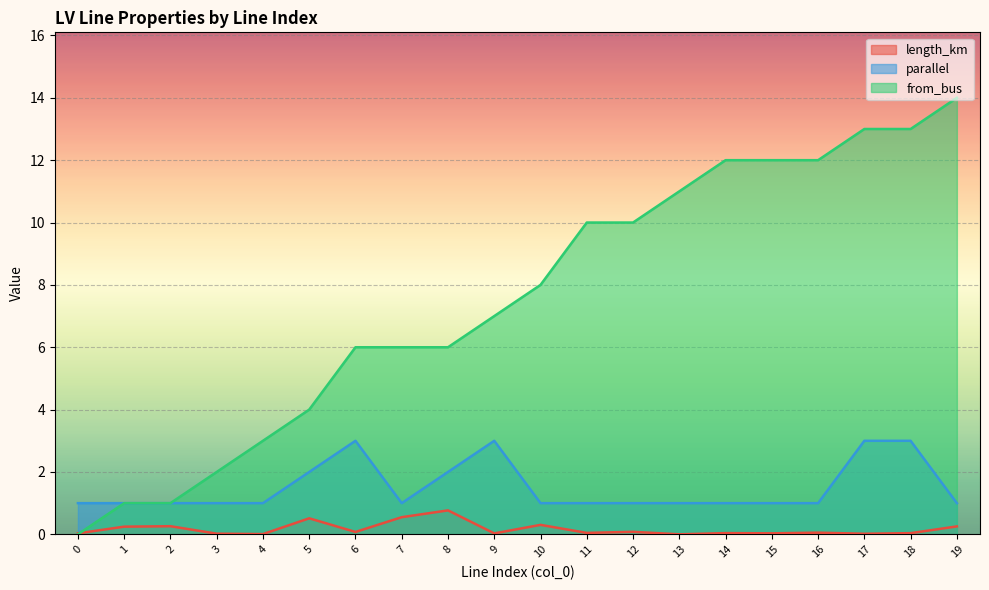

Between which two adjacent categories do length_km and from_bus first intersect?

0 and 1